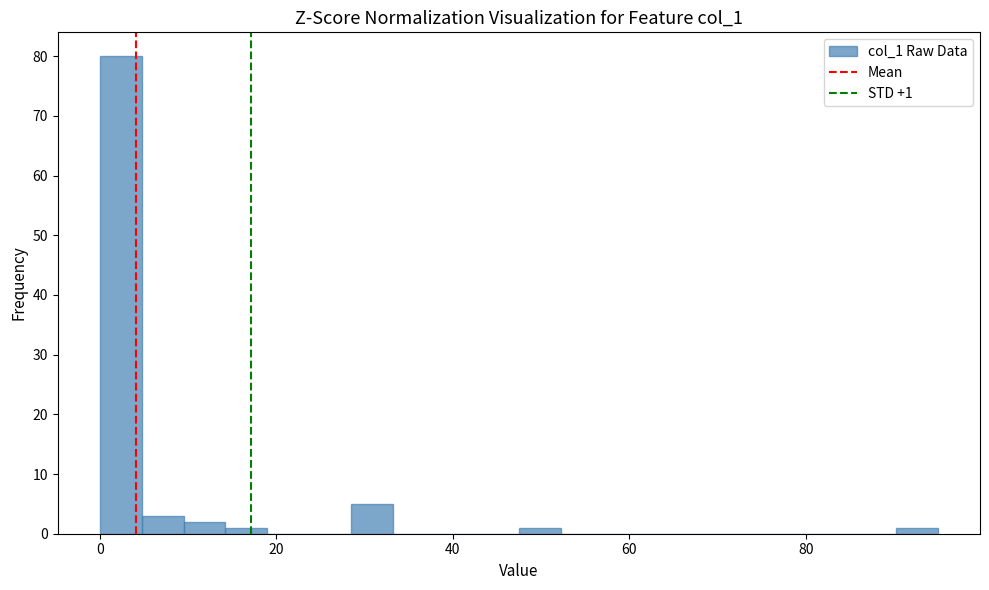

Read against the x-axis, roughly where is the centre of the tallest bar?

2